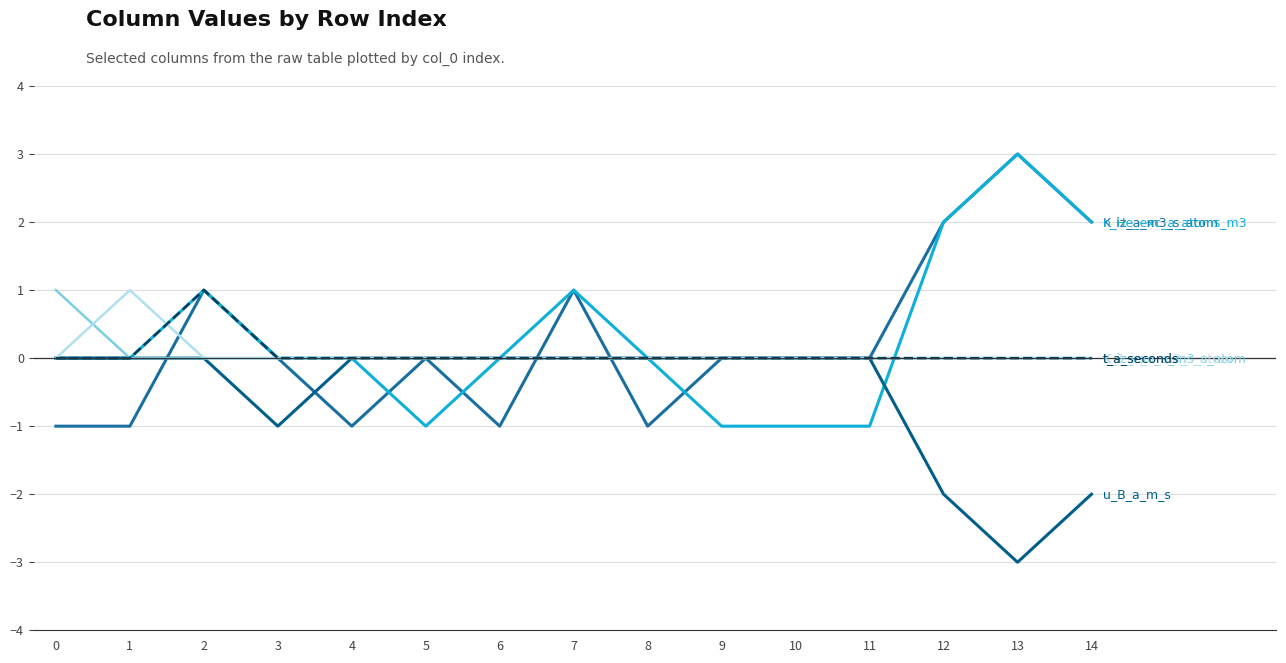

Does the chart display data point markers on the line(s)?

No